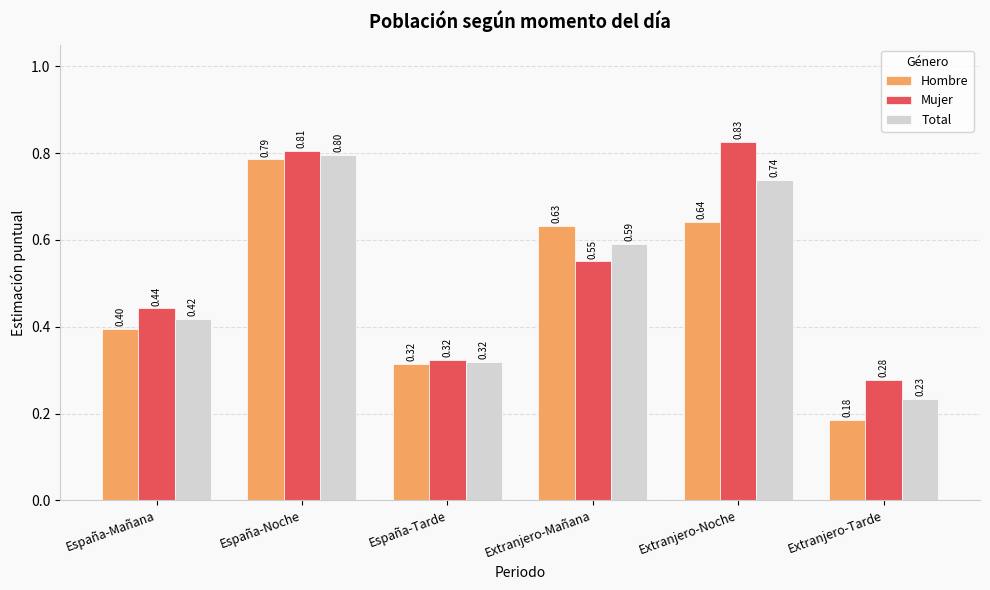

Between España-Noche and Extranjero-Noche, which series saw the biggest shift?

Hombre